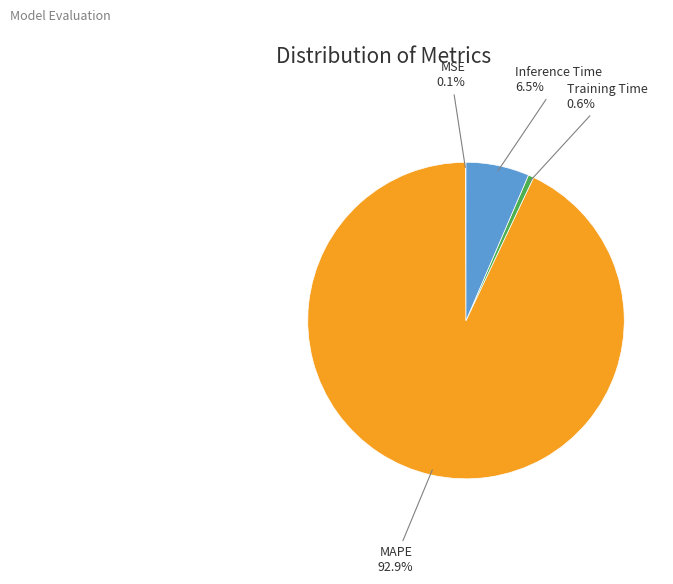

Between Inference Time and MAPE, which is larger?

MAPE